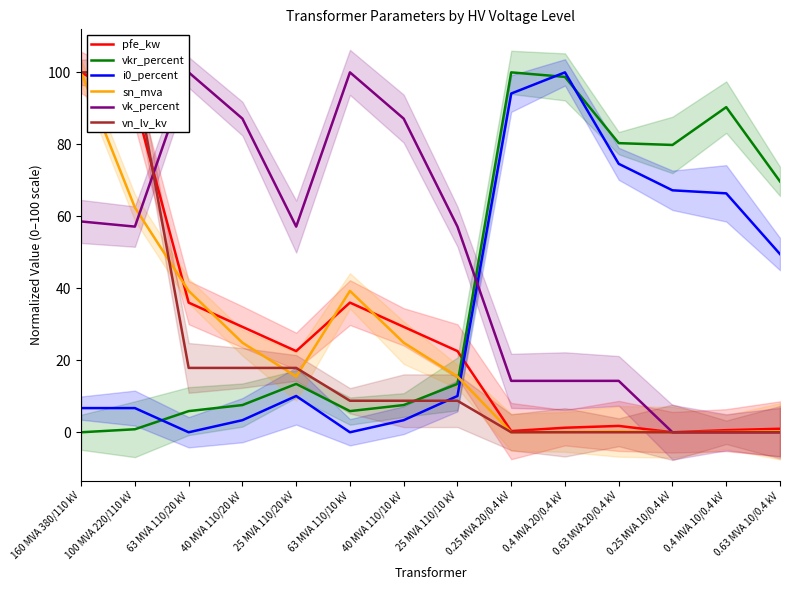

The value of vn_lv_kv at 40 MVA 110/10 kV is 14.5. True or false?

False